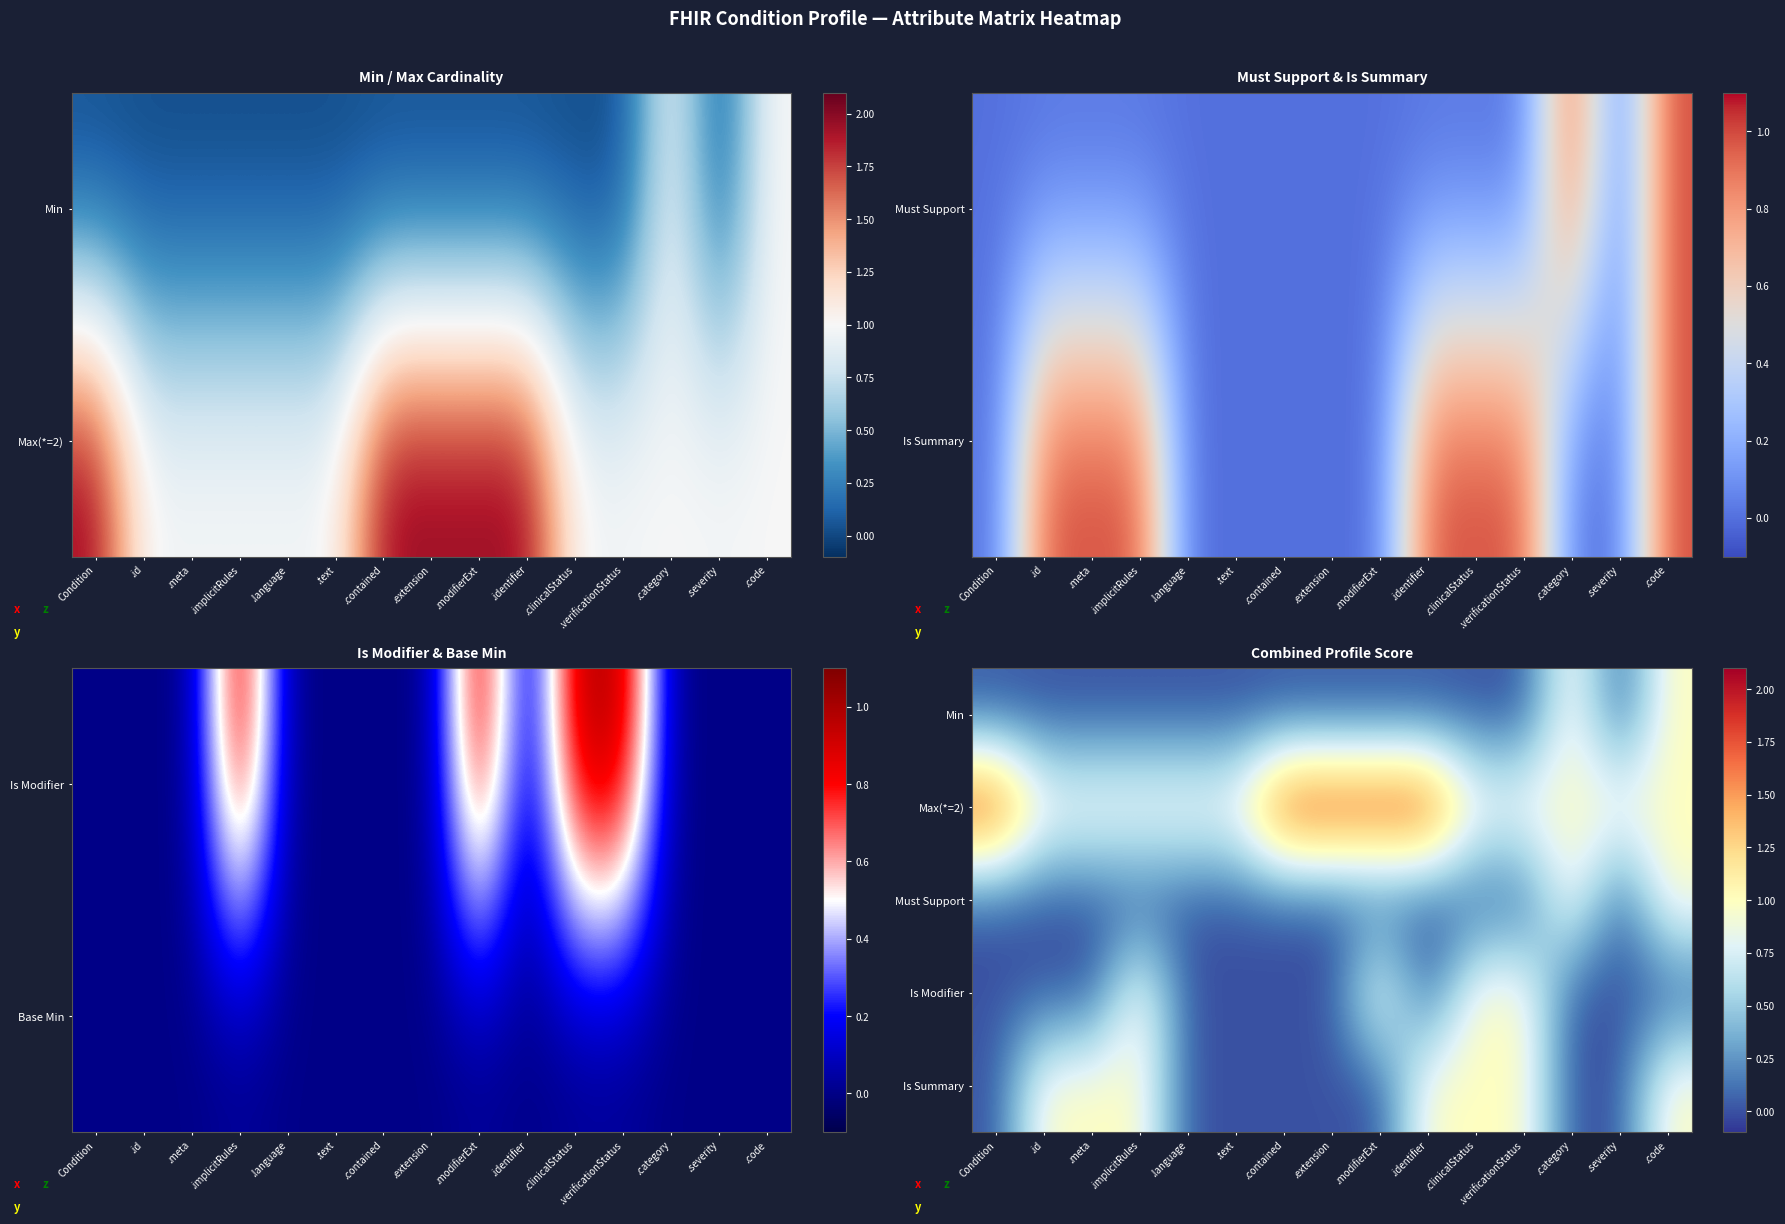

What is the total value across all series at .code?

4